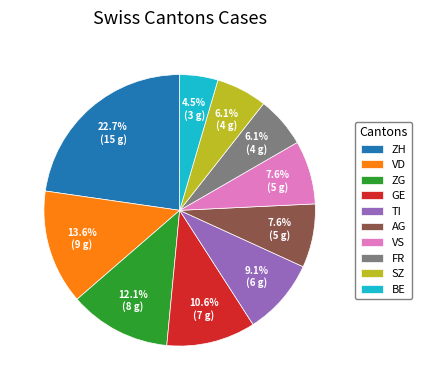

Is it true that AG is 15% of the pie?

False